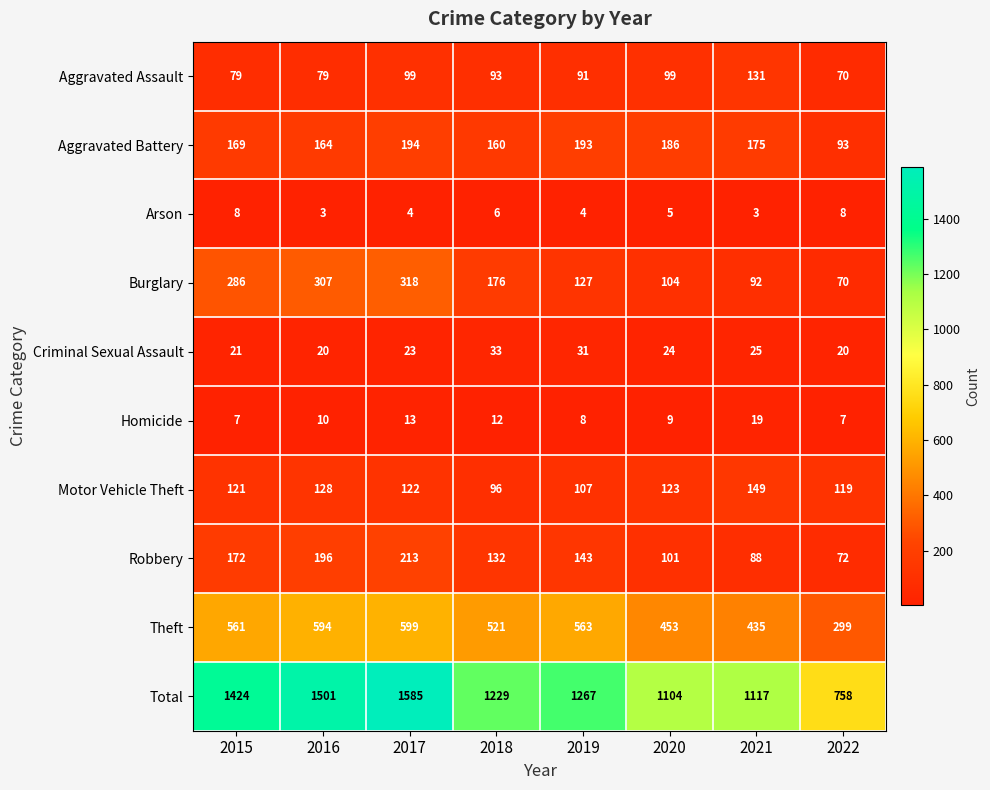

Where is Criminal Sexual Assault nearest to the value 26?

2021